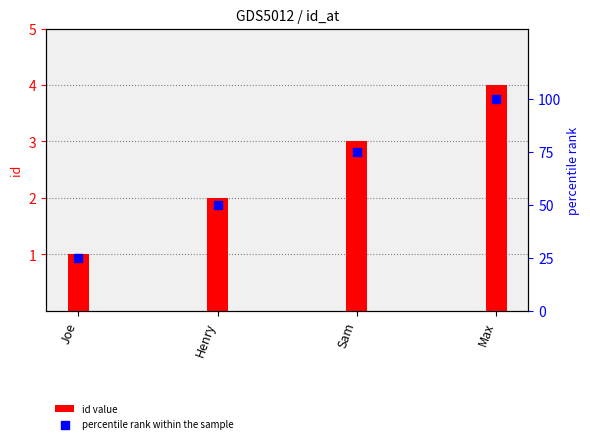

Which series has the largest total across all categories?

percentile rank within the sample